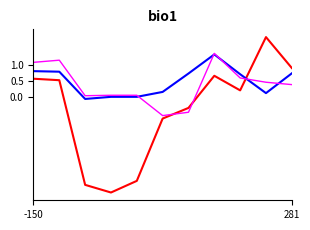

What is the greatest value displayed?

1.9